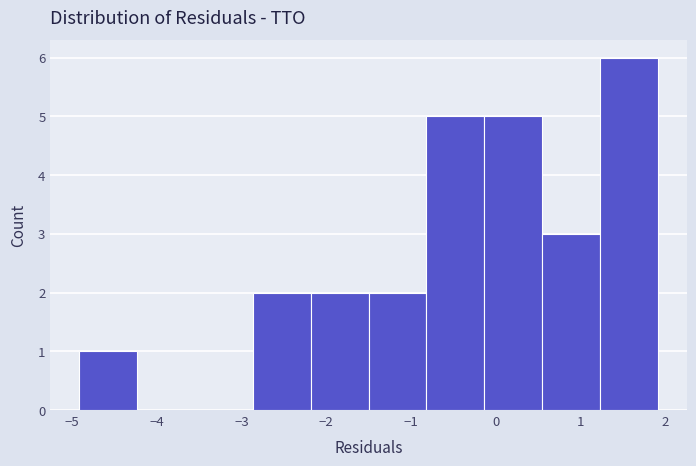

Over which range of the x-axis is the bar tallest?

1.2 to 1.9